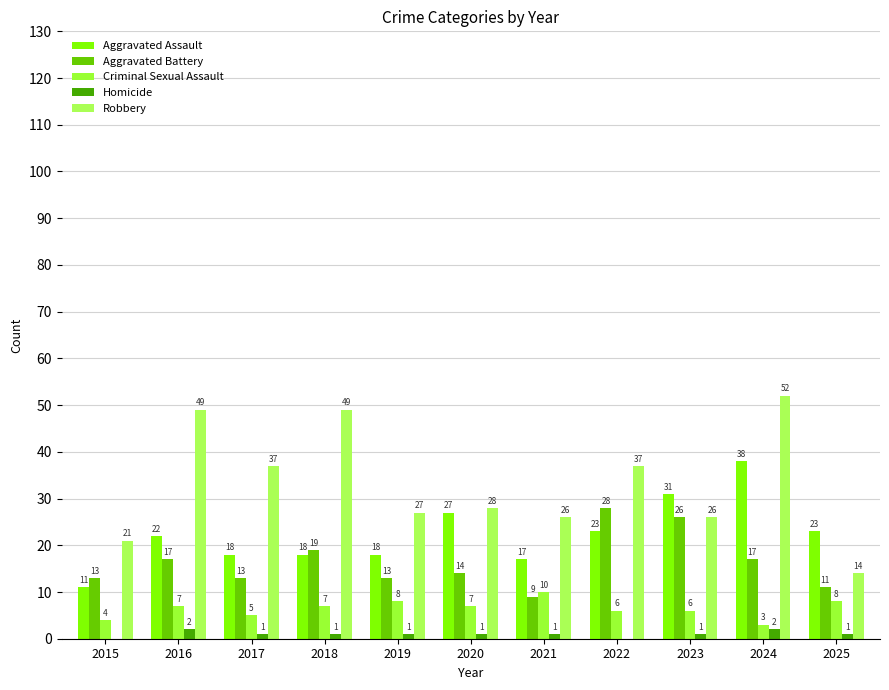

How many positive values does the Homicide series have?

9